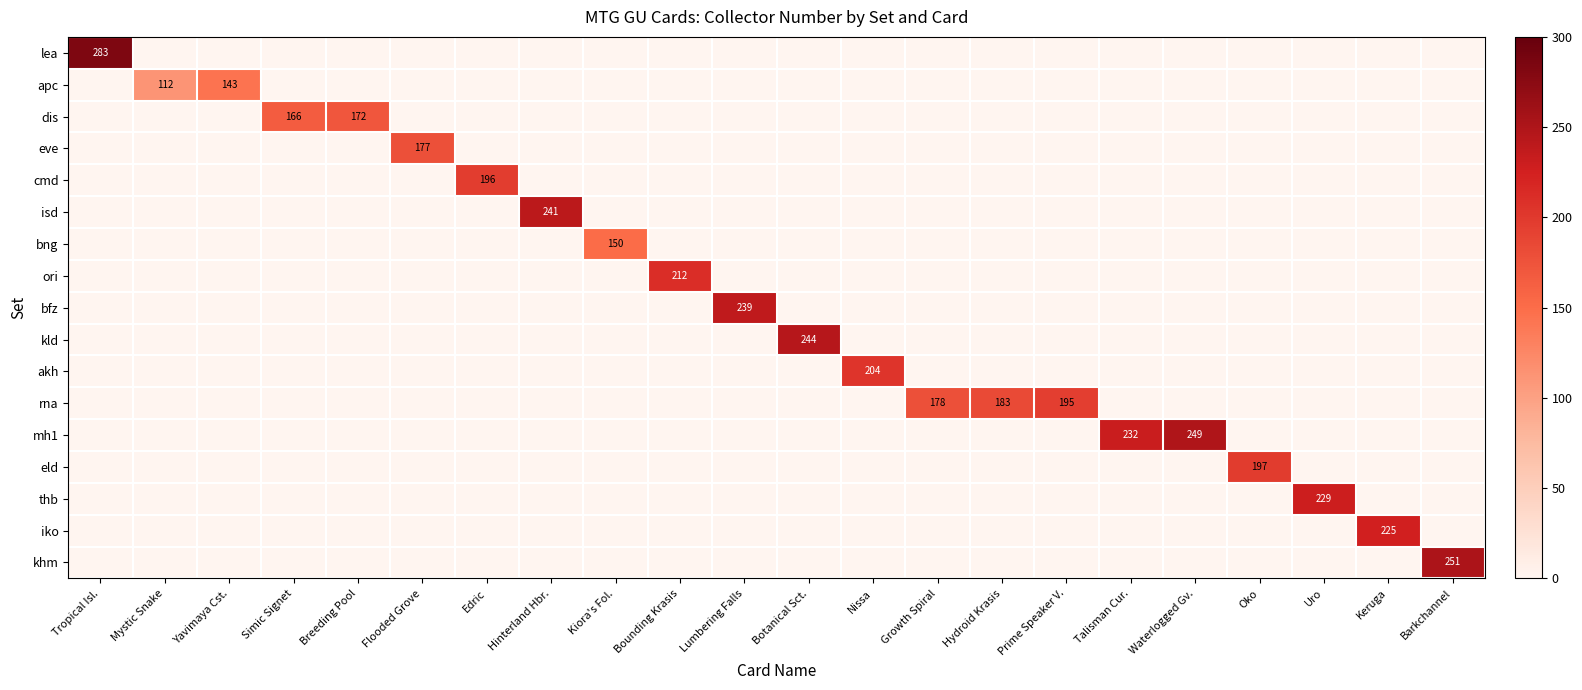

The bng series shows 232 at Kiora's Fol.. True or false?

False